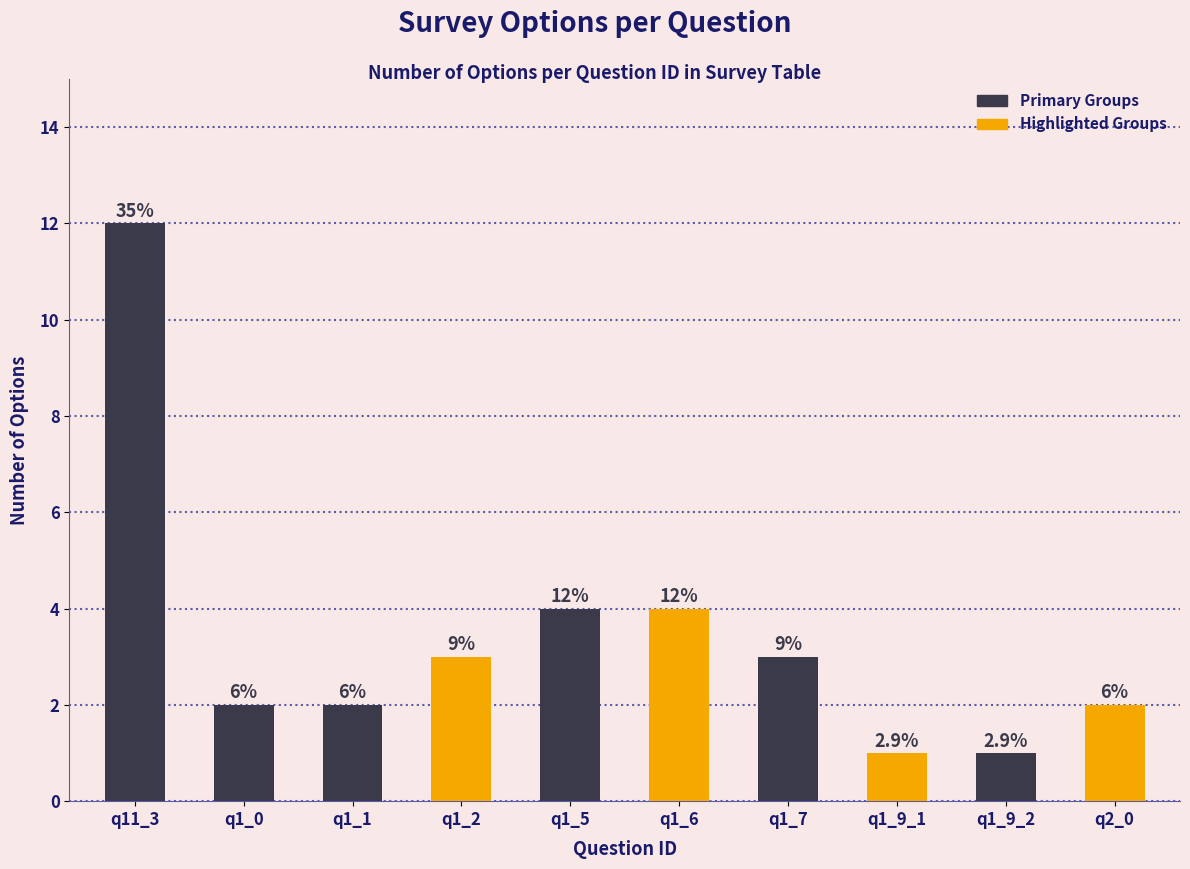

How many bars are there in total?

10